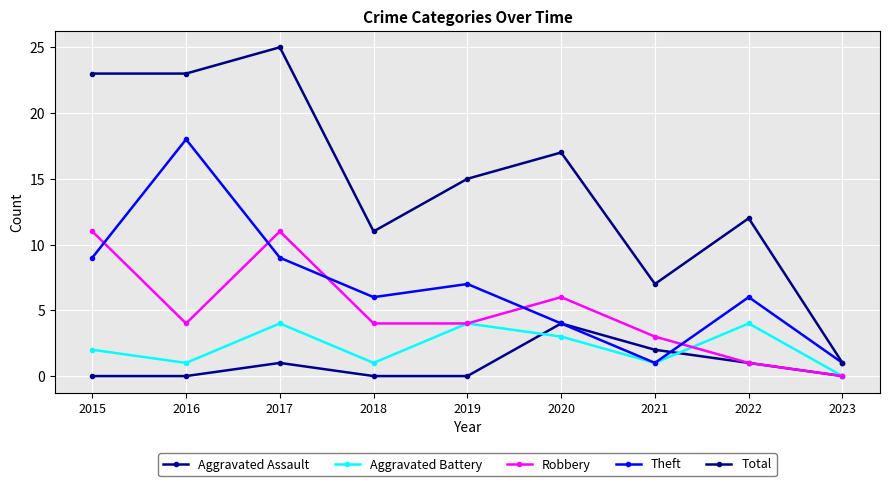

How many data points does each series have?

9